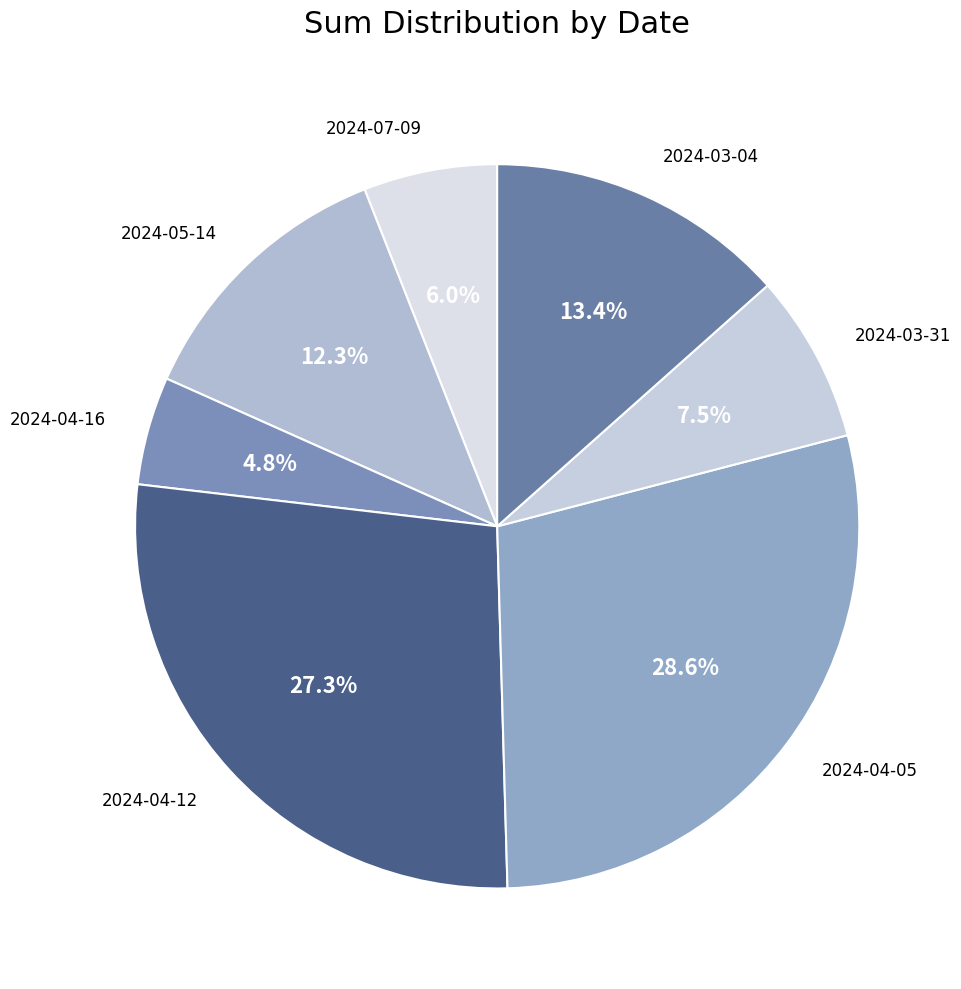

To the nearest percent, what percentage of the pie is 2024-04-16?

5%